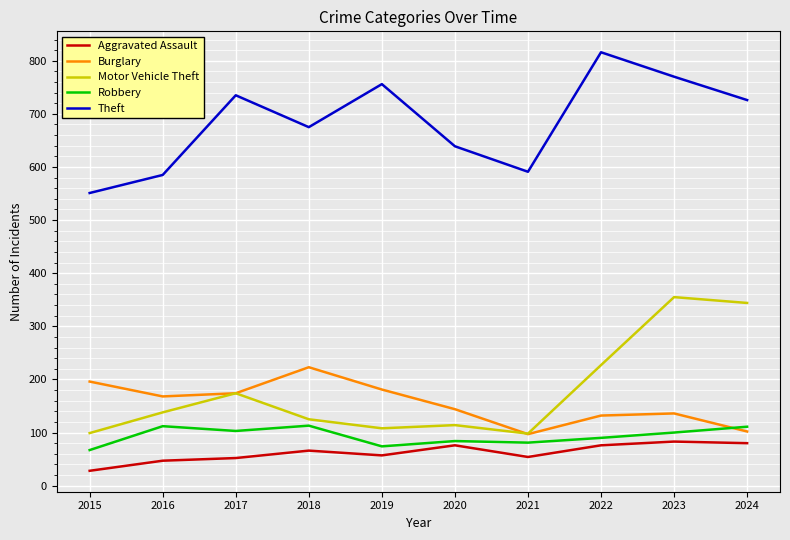

True or false: Robbery and Theft cross at least once.

False